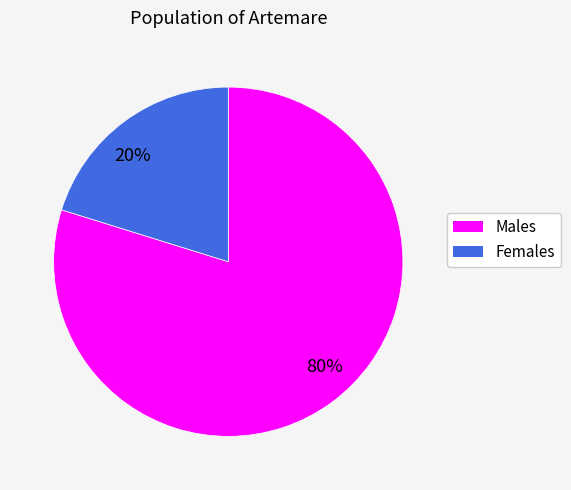

Combined, do 80% and 20% account for over 50%?

Yes